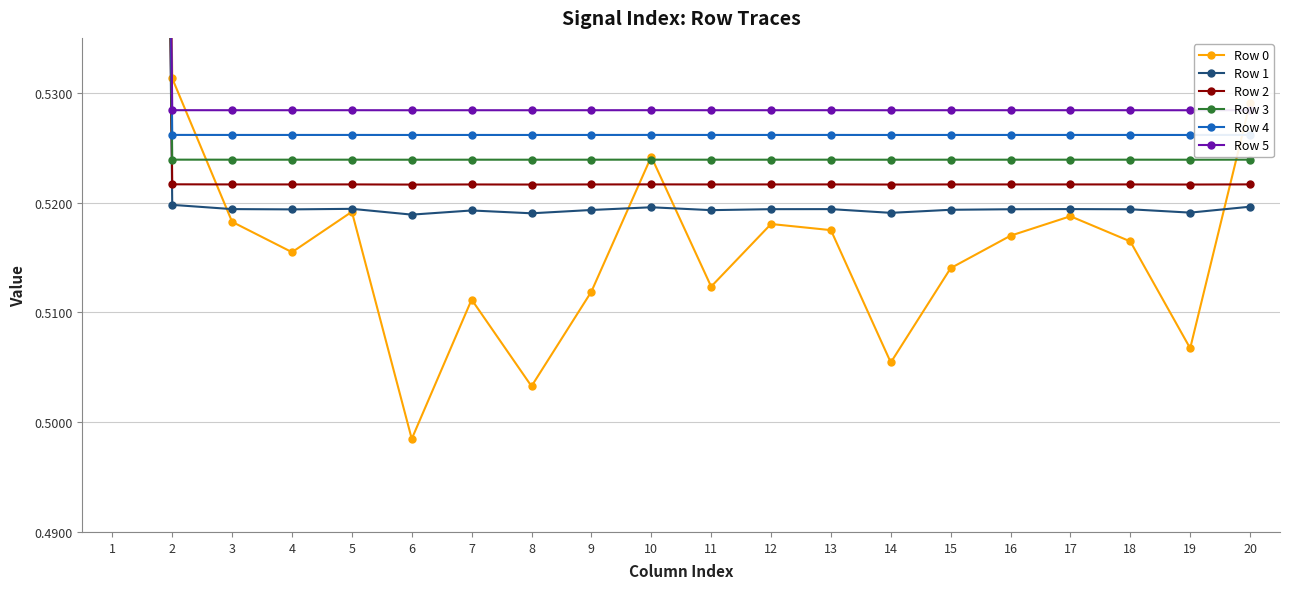

What is the value of the Row 1 point at the 13th from the left?

0.5